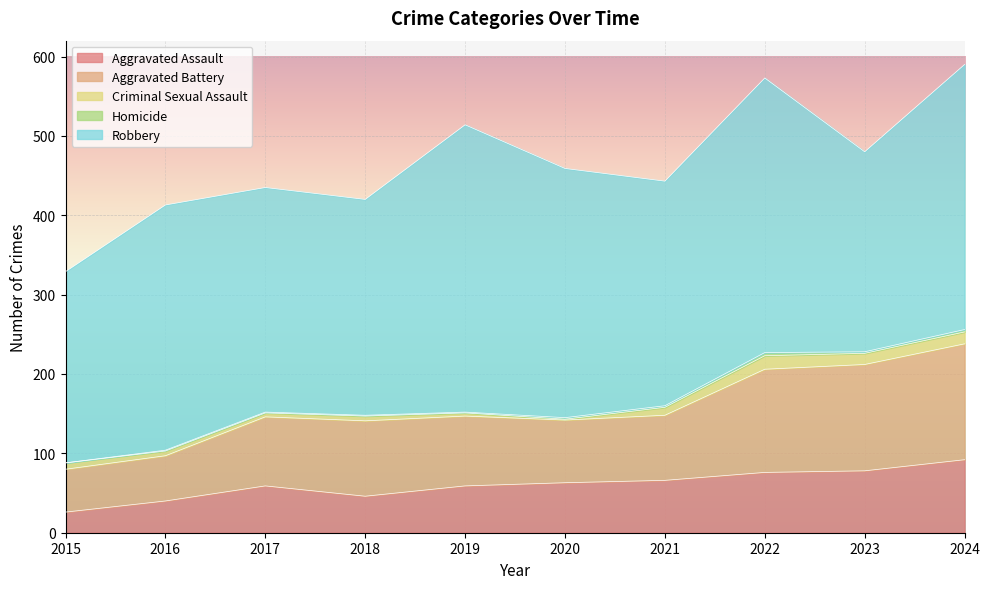

Is it true that Robbery equals 513 at 2019?

False